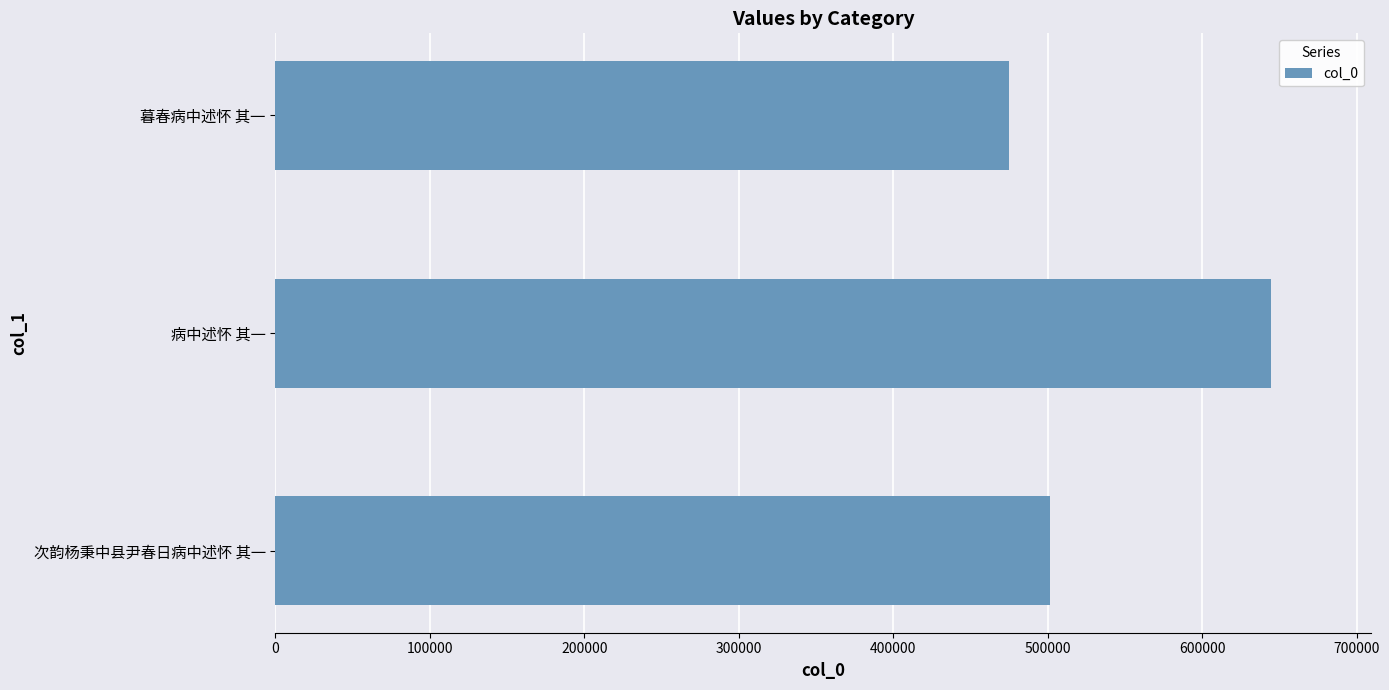

What is the change in value from 次韵杨秉中县尹春日病中述怀 其一 to 病中述怀 其一?

+143132